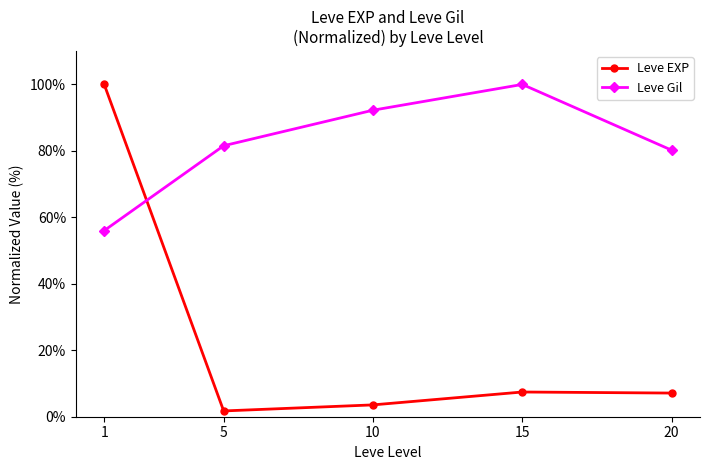

True or false: Leve Gil has more than 2 interior local peaks.

False